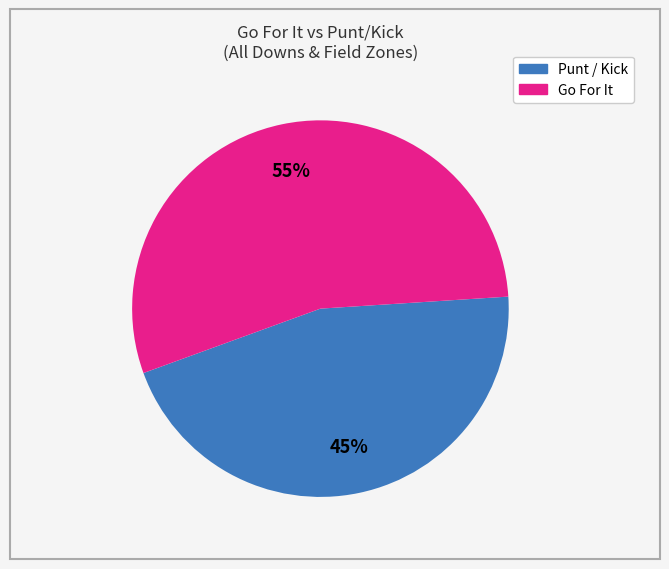

Does any single category account for the majority?

Yes